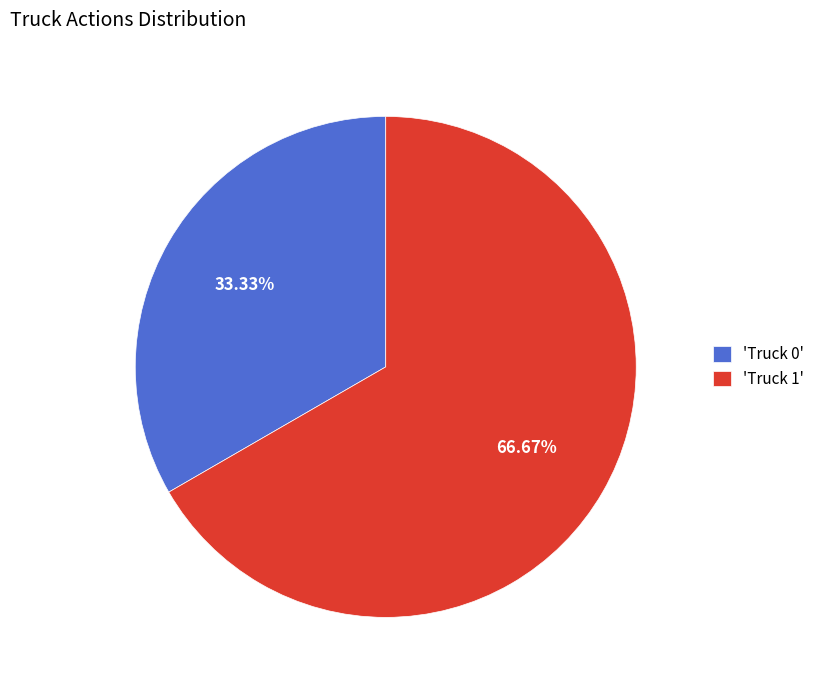

Is there a majority slice in this chart?

Yes